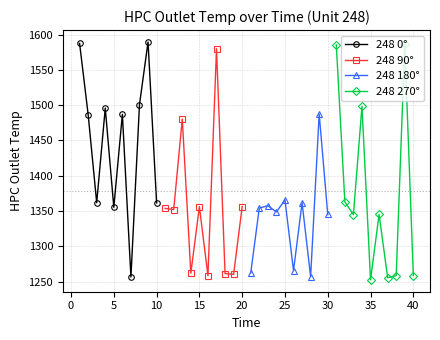

What is the maximum value for 248 90°?

1579.8